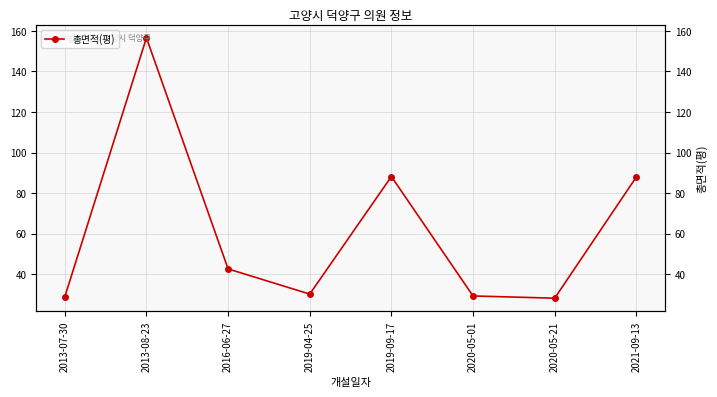

What is the value of the 2nd point from the left?

156.6